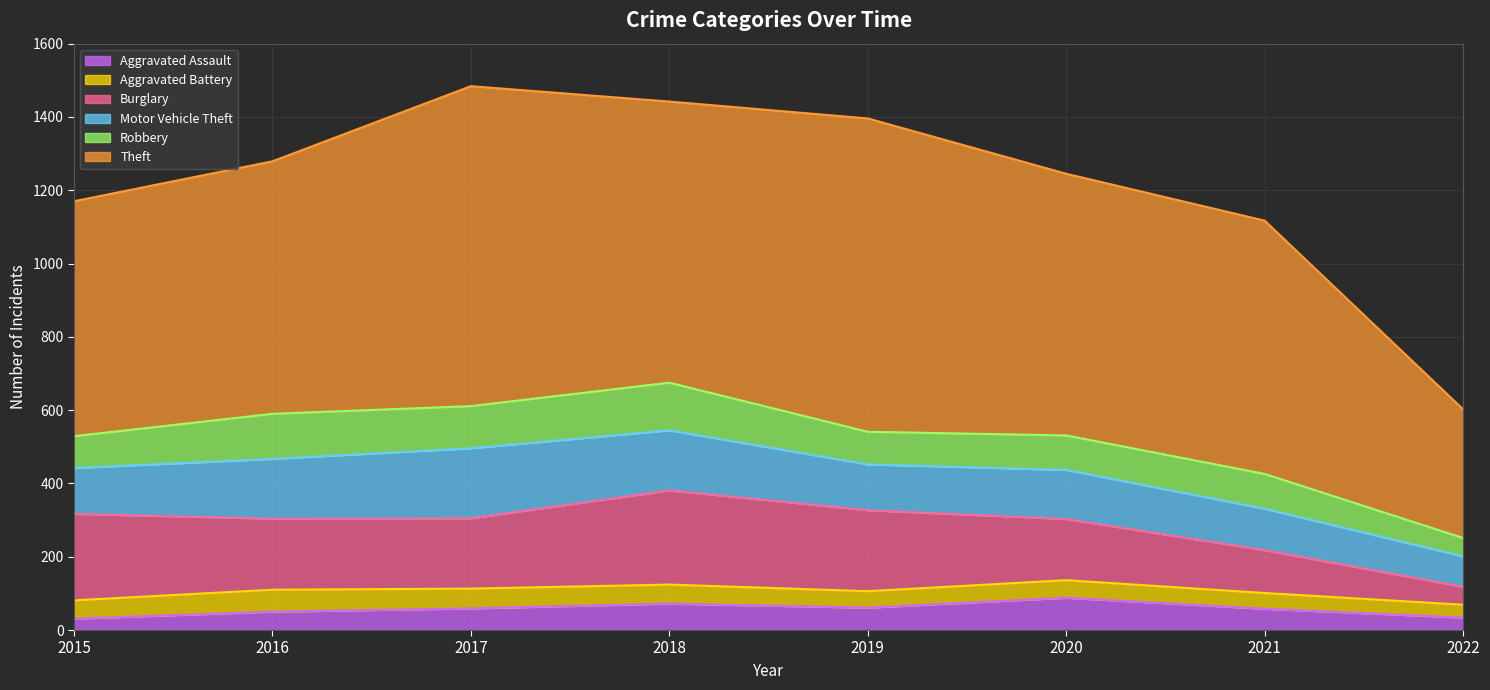

How many Aggravated Assault values are between 50 and 72?

5